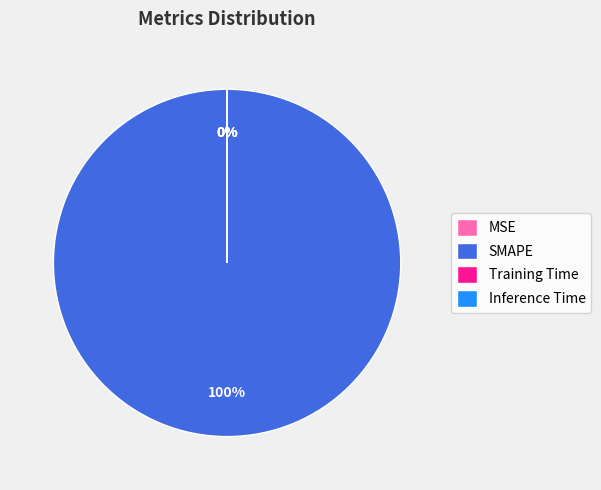

To the nearest percent, what percentage of the pie is SMAPE?

100%